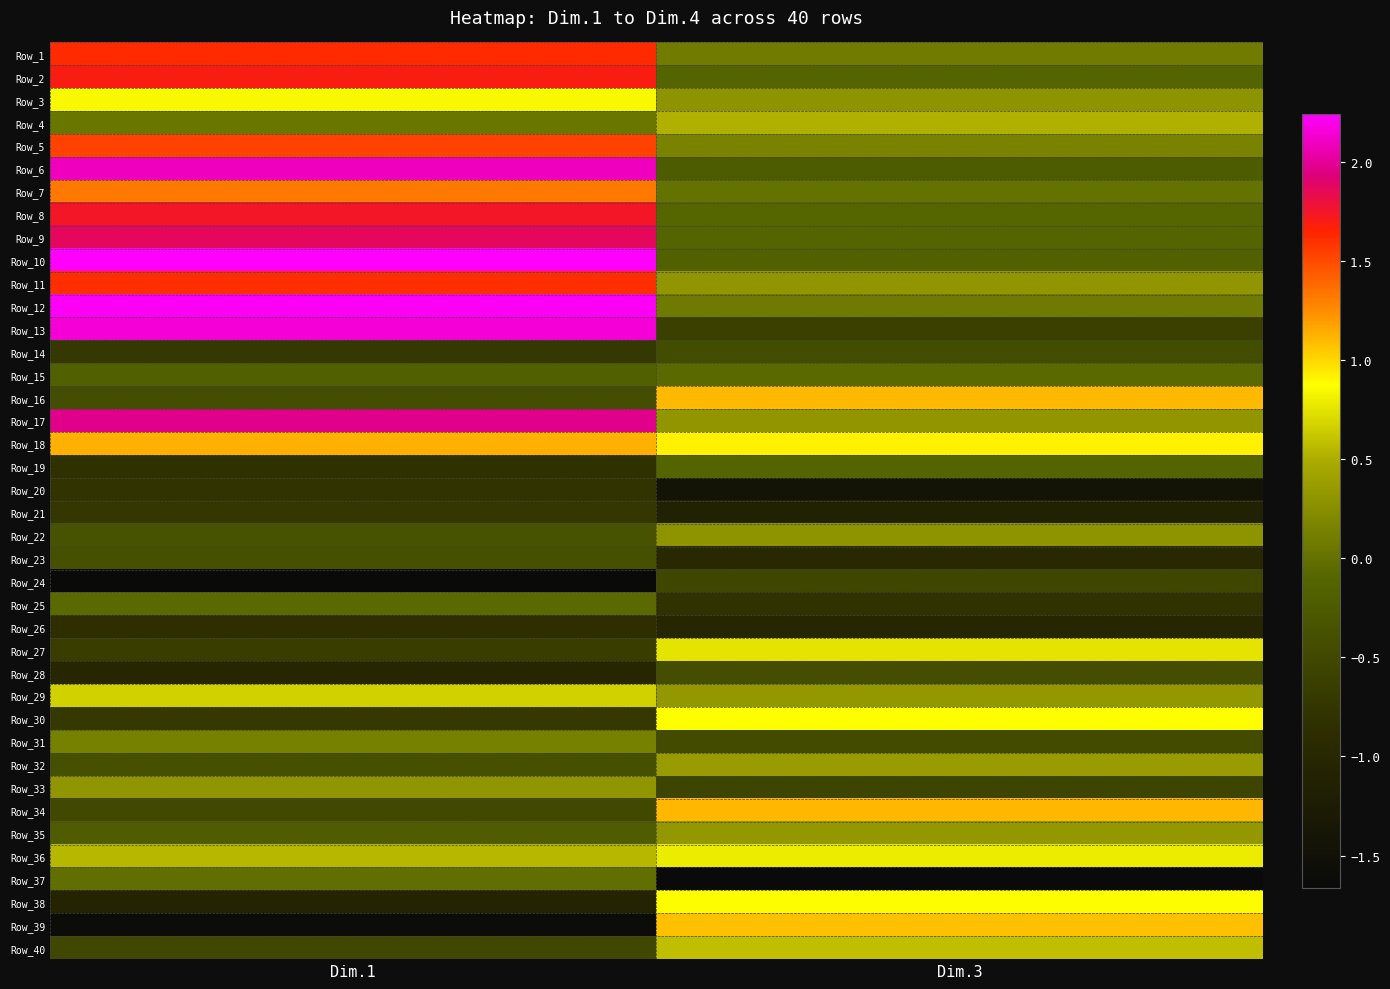

What is the total value across all series at Dim.1?

12.2